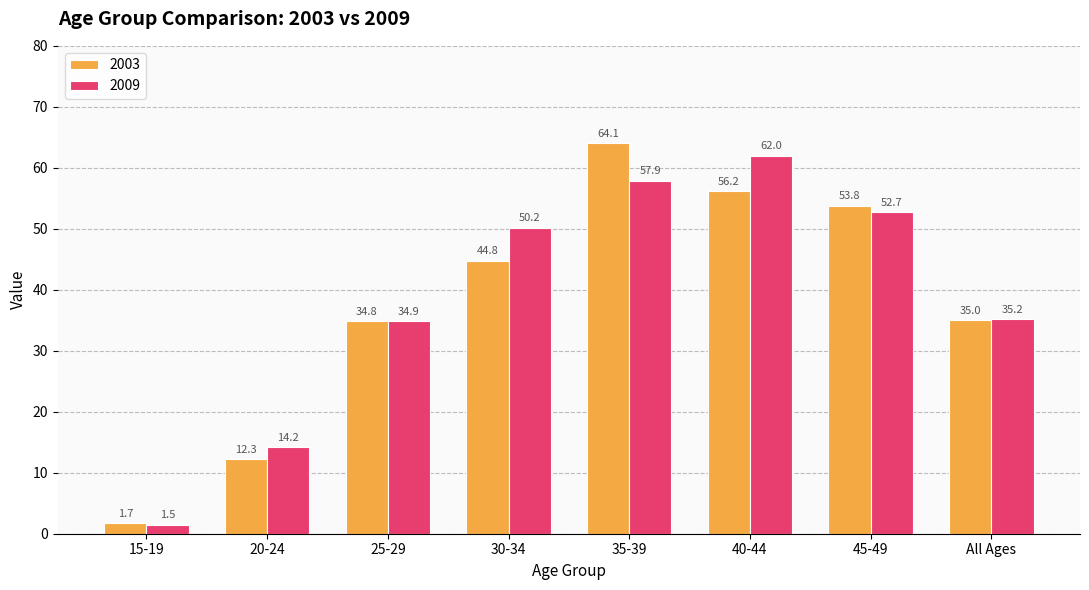

Reading left to right, transcribe all the data shown in this chart.

2003: 1.7	12.3	34.8	44.8	64.1	56.2	53.8	35.0
2009: 1.5	14.2	34.9	50.2	57.9	62.0	52.7	35.2